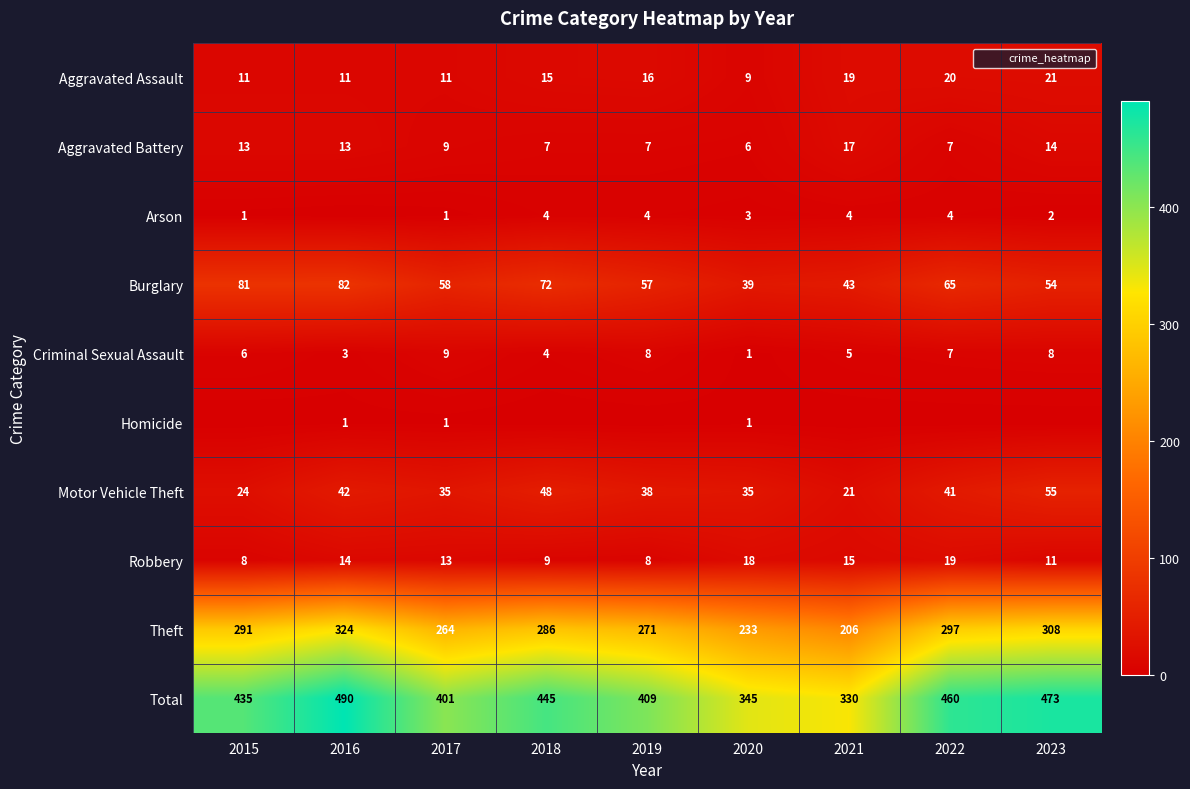

What is the sum of the Criminal Sexual Assault values at 2022 and 2023?

15